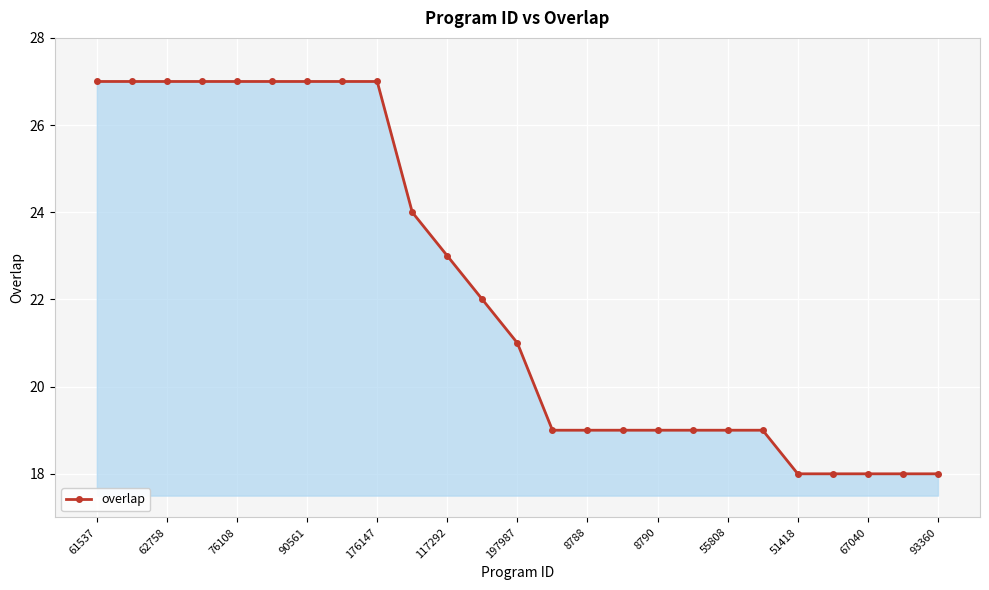

What is the value of the 9th point from the left?

27